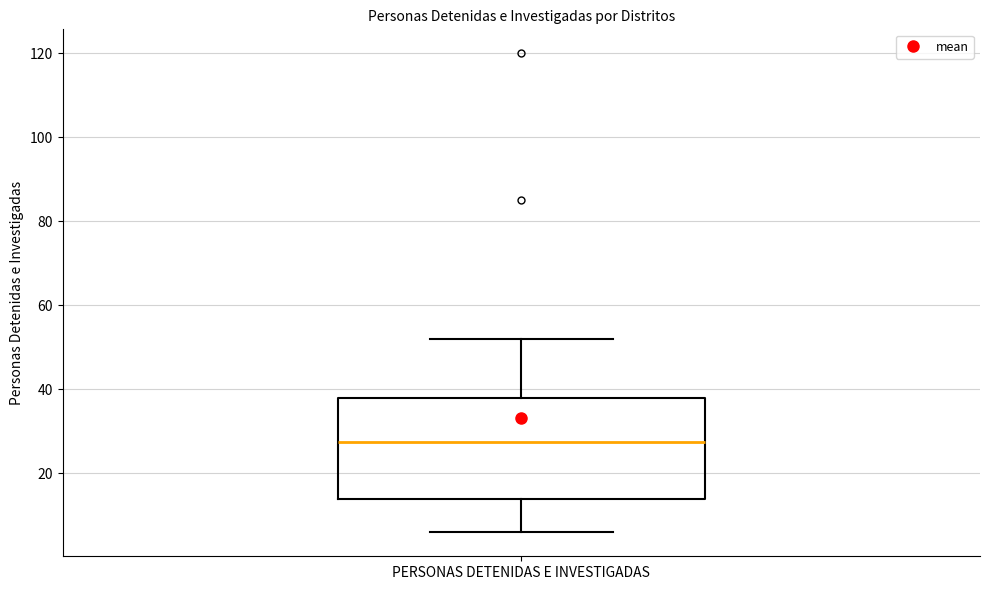

Read this box plot against the y-axis: the position of the median line, the range covered by the box, and the ends of both whiskers. The values are not printed on the chart, so give them approximately, as read against the axis.

median 28, box 14 to 38, whiskers 6 to 52